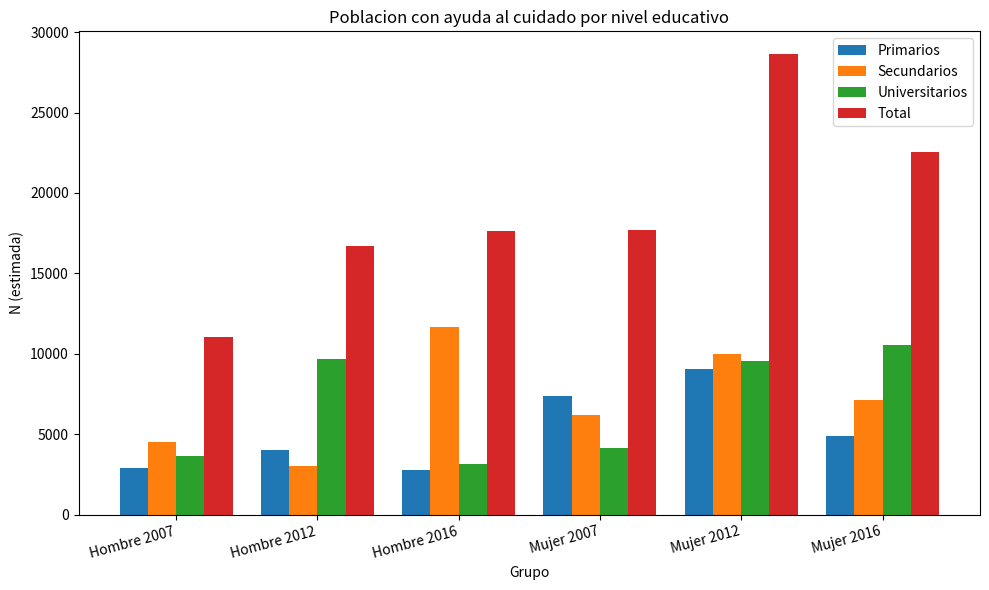

The value of Primarios at Mujer 2012 is 2368. True or false?

False